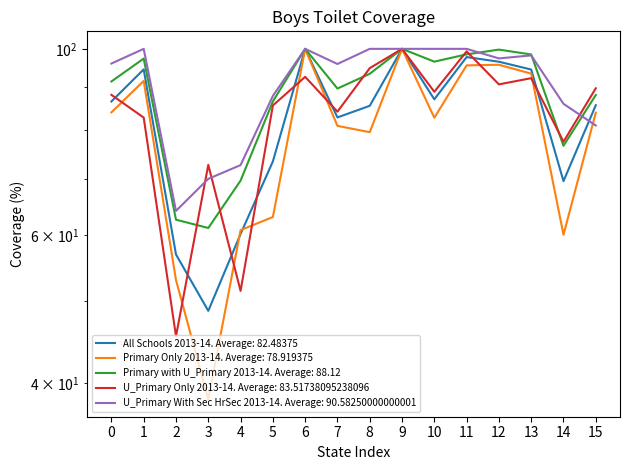

True or false: U_Primary Only 2013-14 has more than 0 interior local peaks.

True